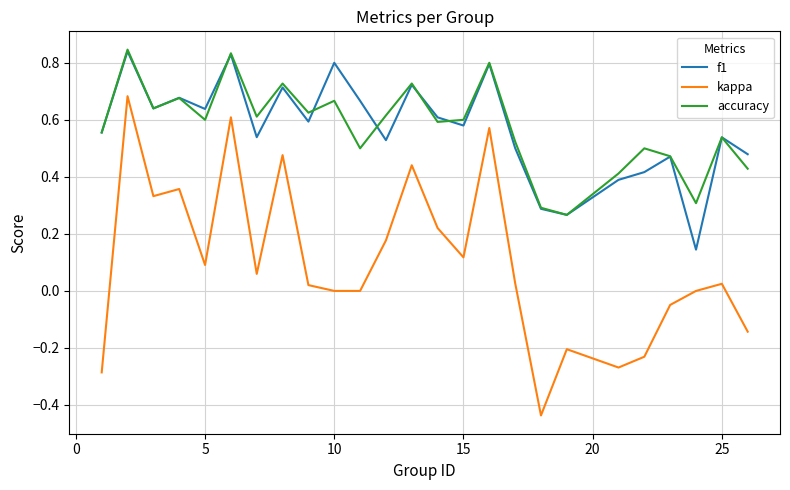

Does the chart have visible grid lines?

Yes